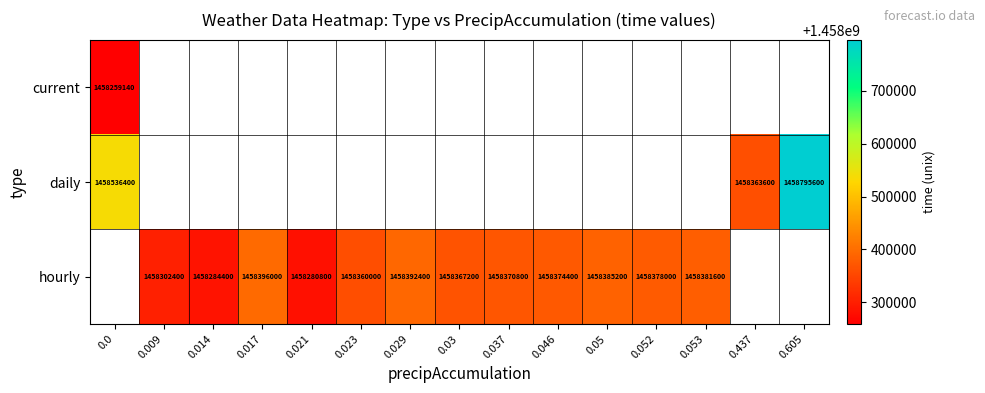

True or false: daily has a value of 1458795600 at 0.605.

True